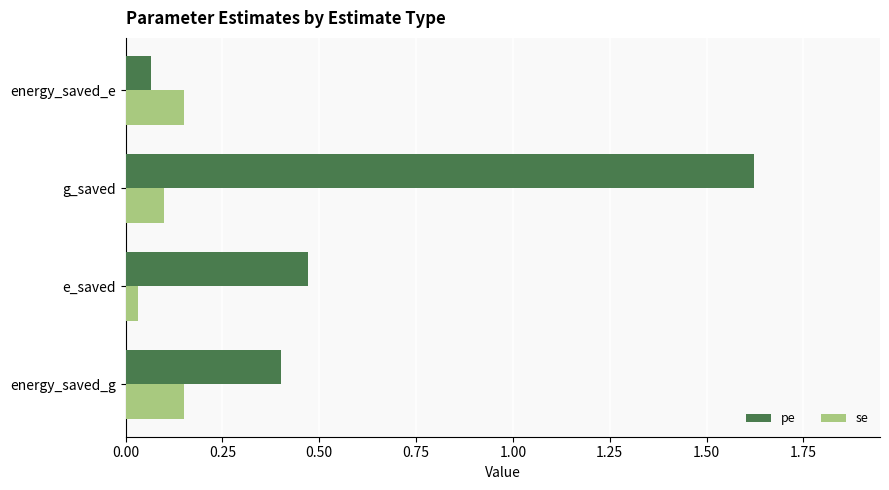

Rank the series by their average value, from lowest to highest.

se, pe